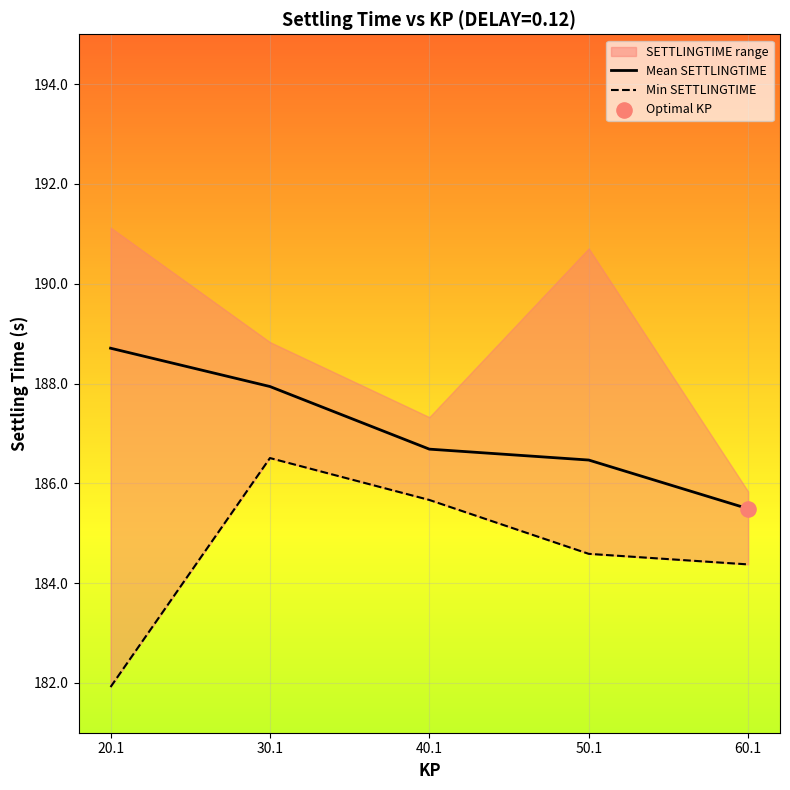

Which series has the largest total across all categories?

Mean SETTLINGTIME